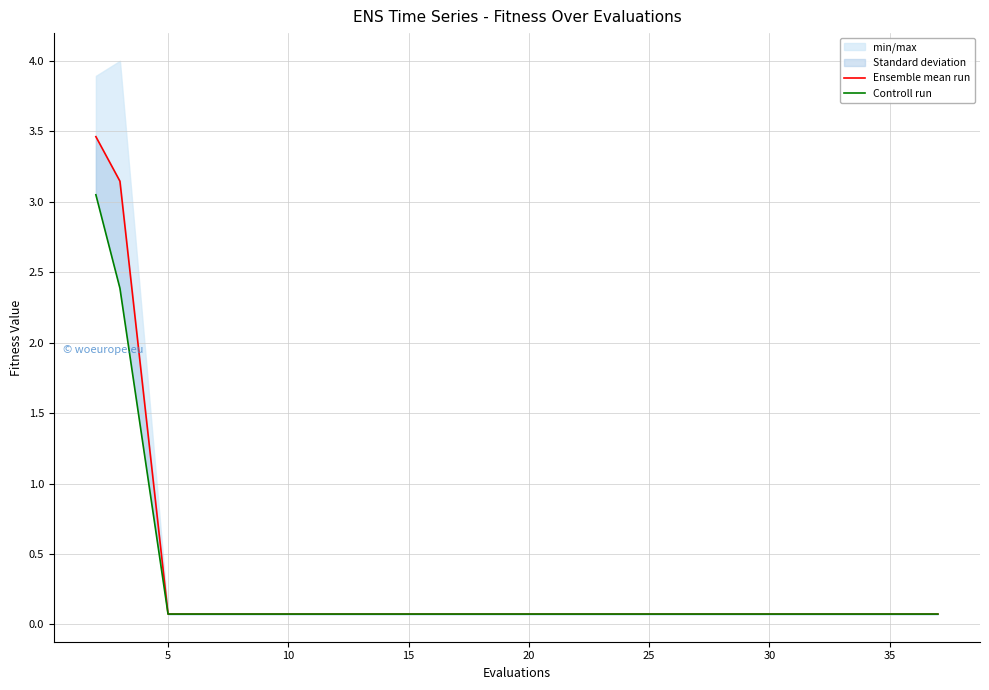

True or false: Controll run and Ensemble mean run intersect in this chart.

False